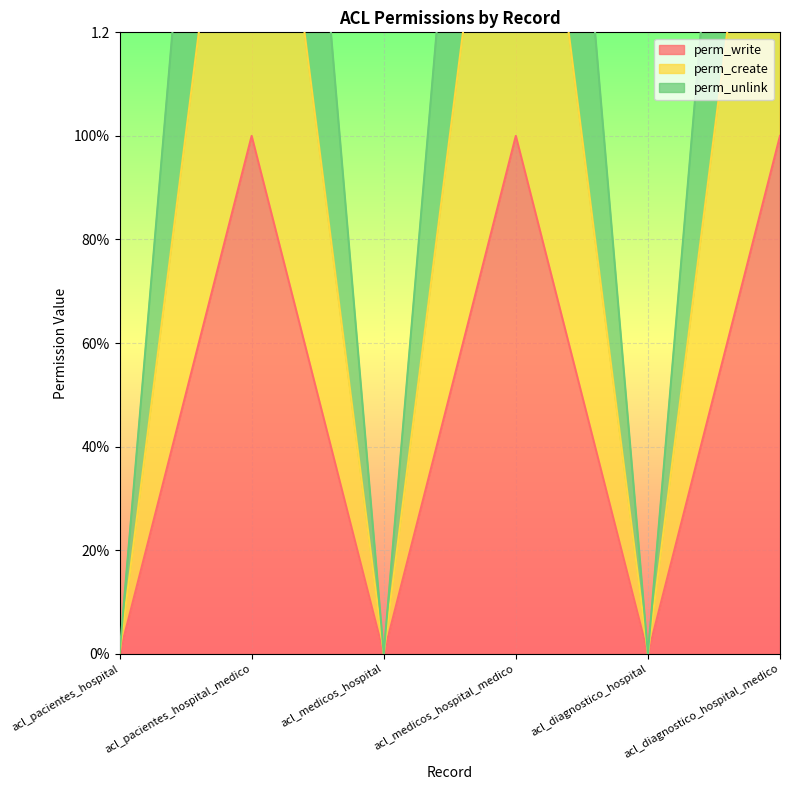

At which category does perm_write reach its first local valley?

acl_medicos_hospital